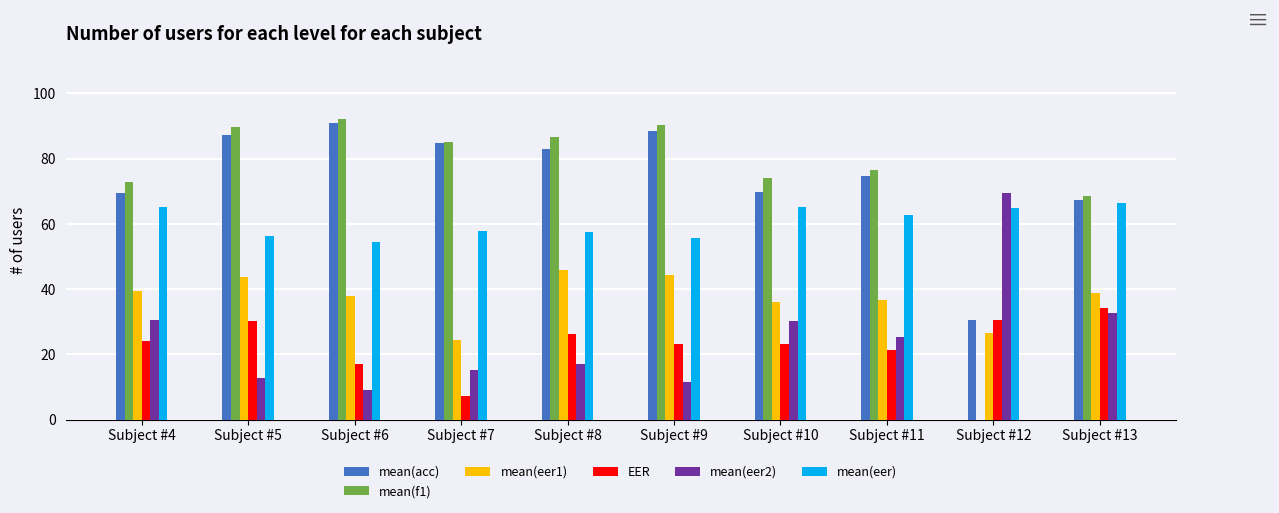

Which series has the largest total across all categories?

mean(acc)